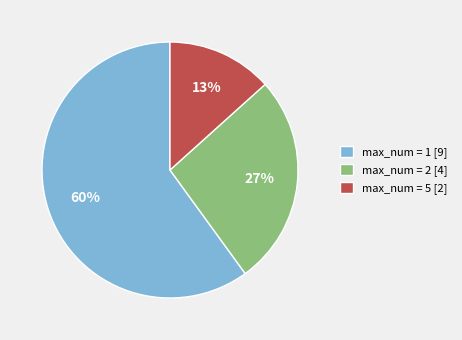

Which category has the smallest portion of the pie?

max_num = 5 [2]